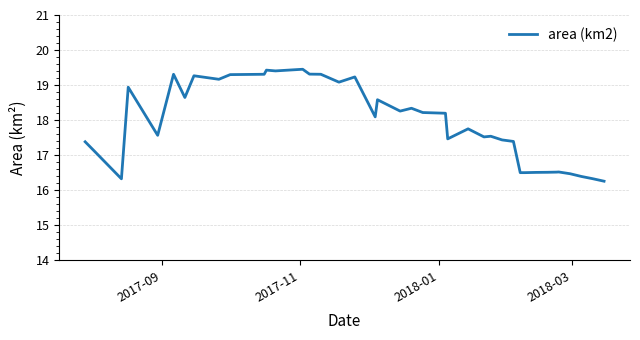

What is the difference between the maximum and minimum values?

3.2